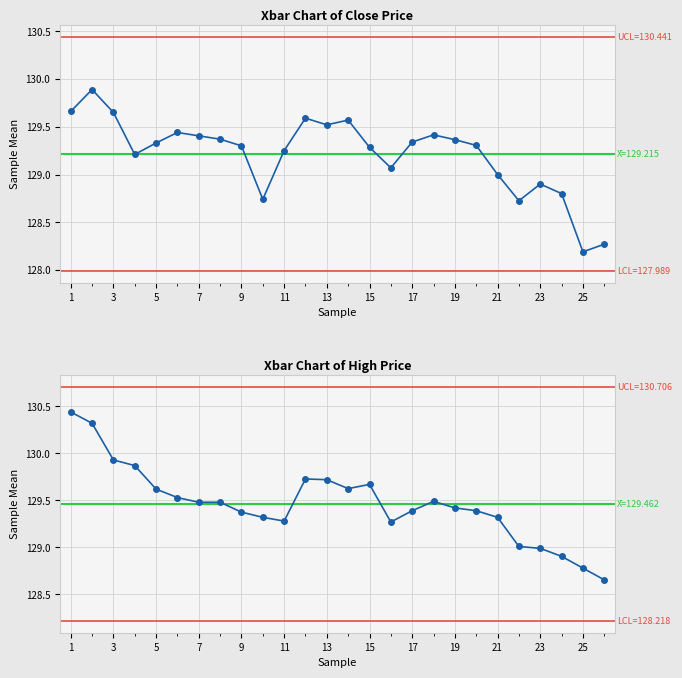

Is it true that the value at 13 is 78.4?

False